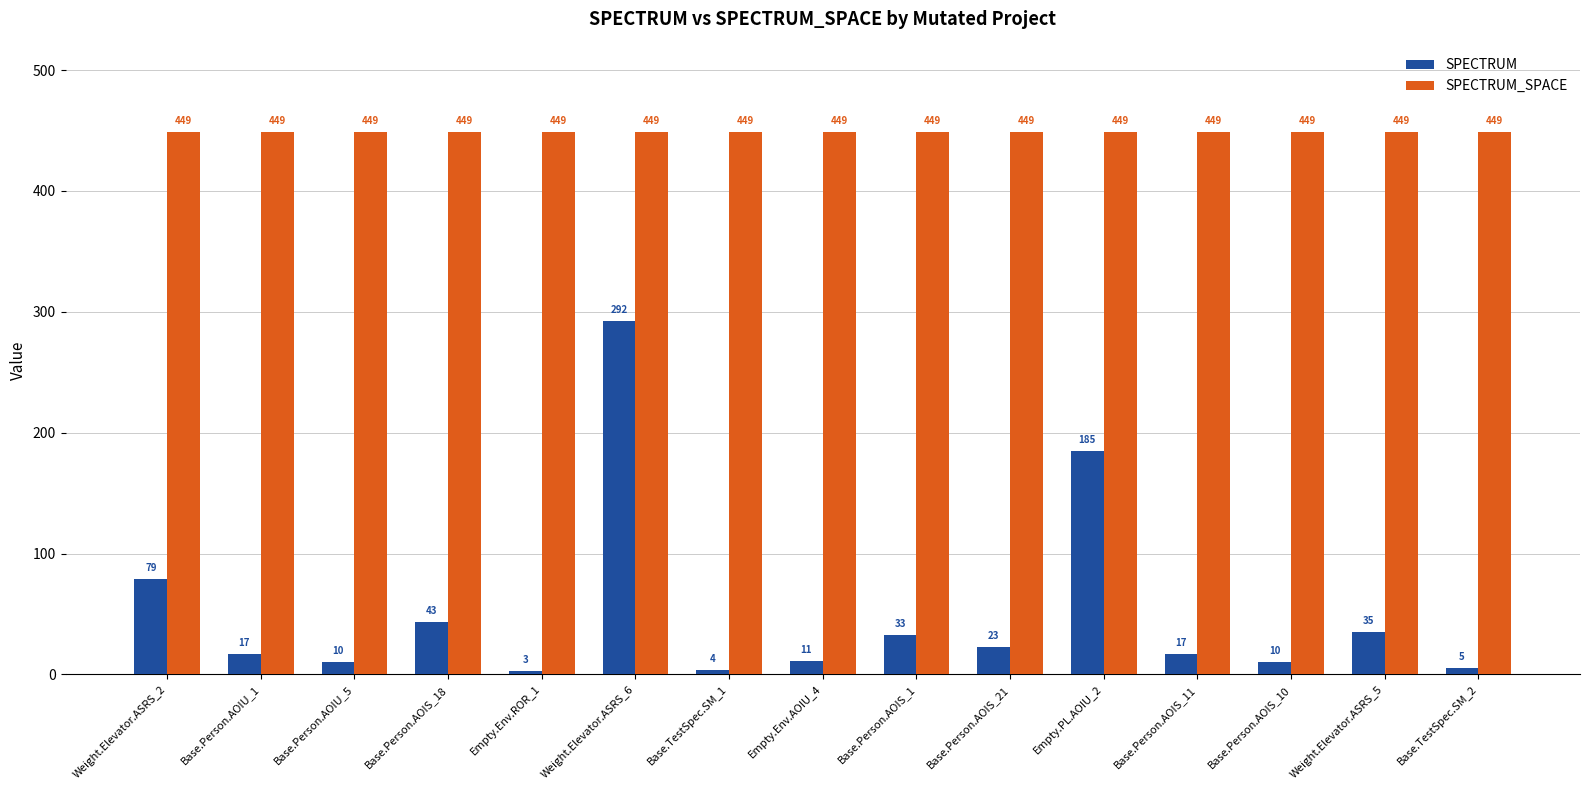

Between Empty.PL.AOIU_2 and Base.Person.AOIS_11, which series saw the biggest shift?

SPECTRUM